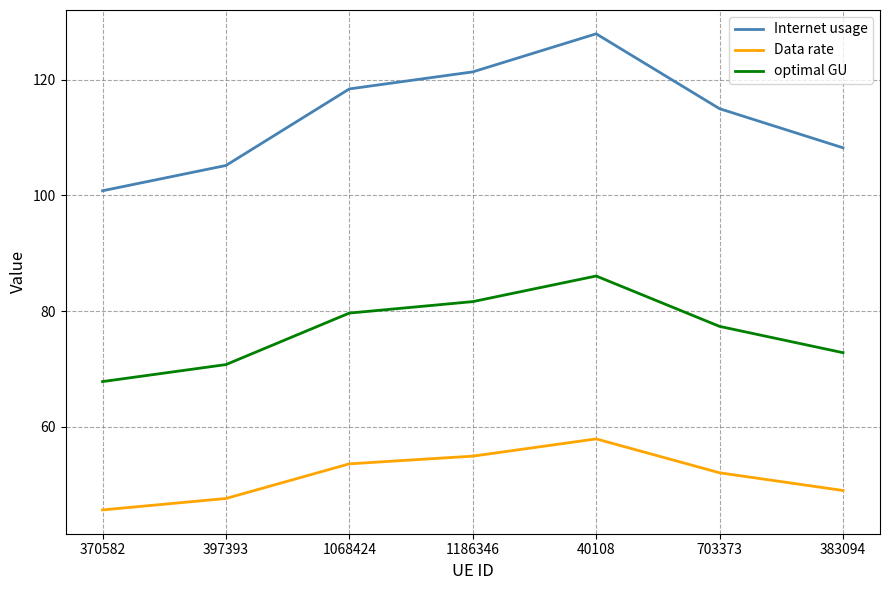

Where is the first local maximum for Internet usage?

40108